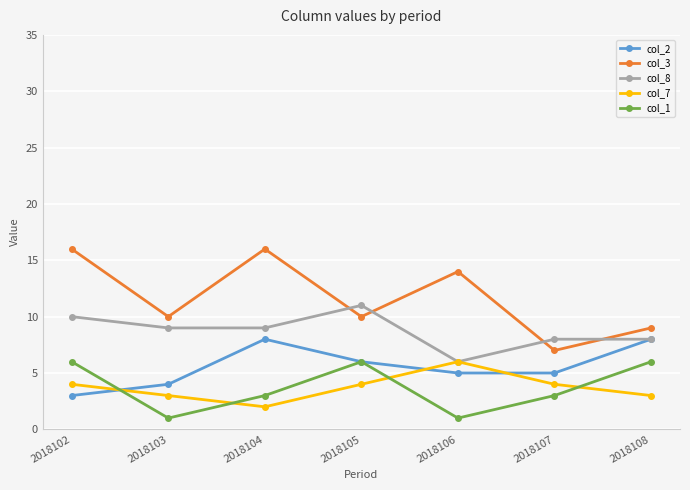

At which label does col_3 reach its minimum?

2018107